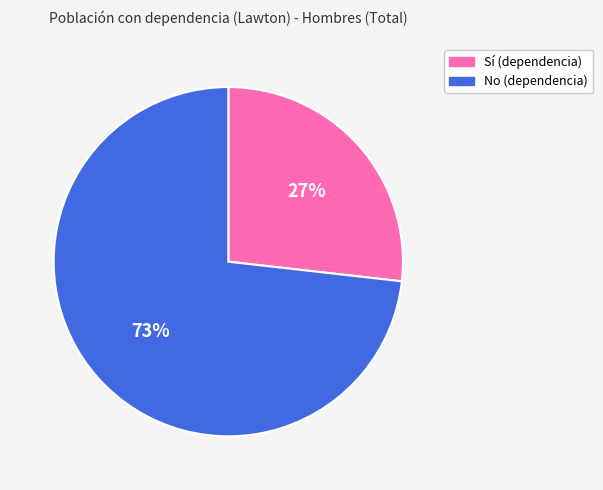

Is it true that No is 73% of the pie?

True